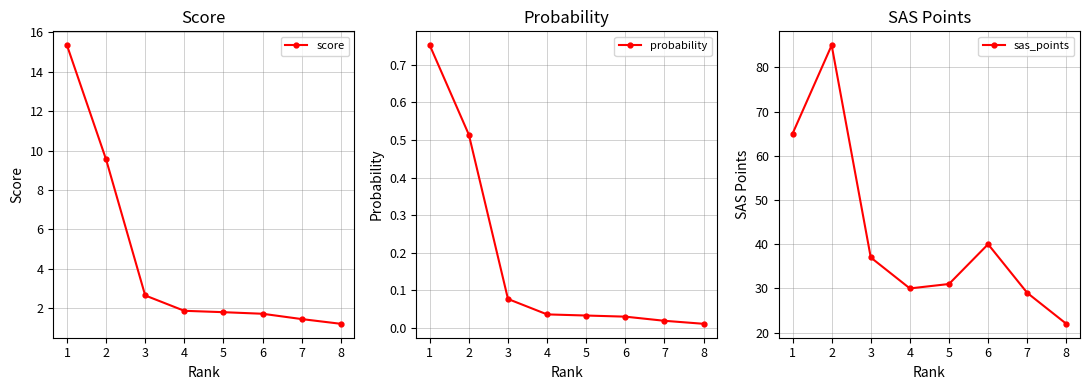

Does the chart have visible grid lines?

Yes